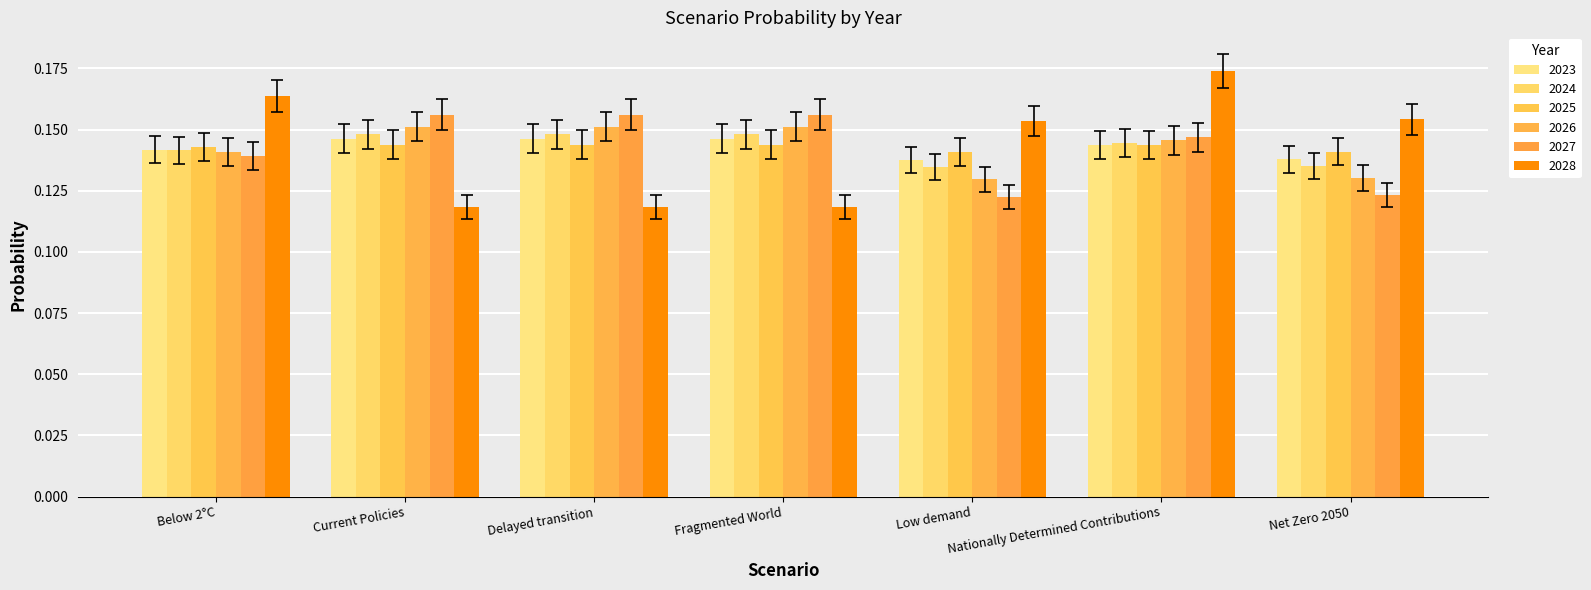

How many data points does each series have?

7